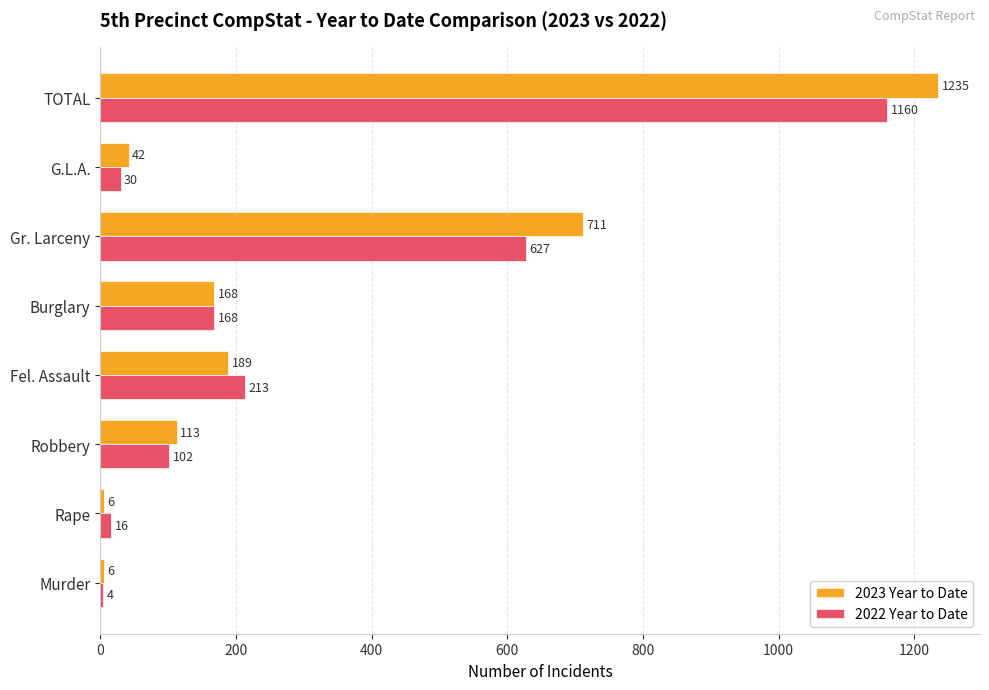

What is the total value across all series at Robbery?

215